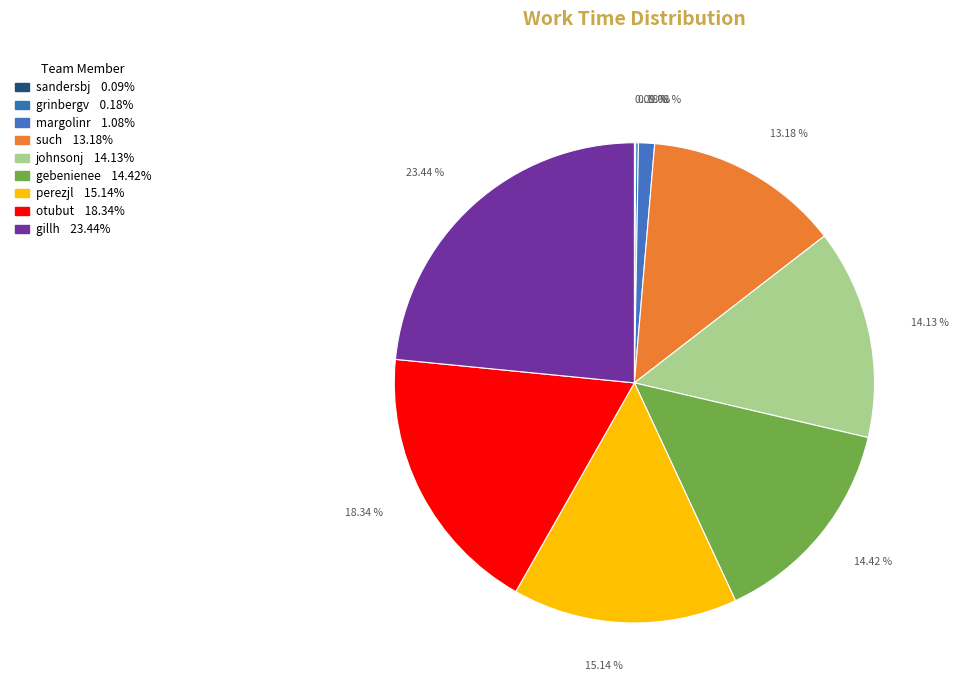

Is it true that gebenienee is 5% of the pie?

False